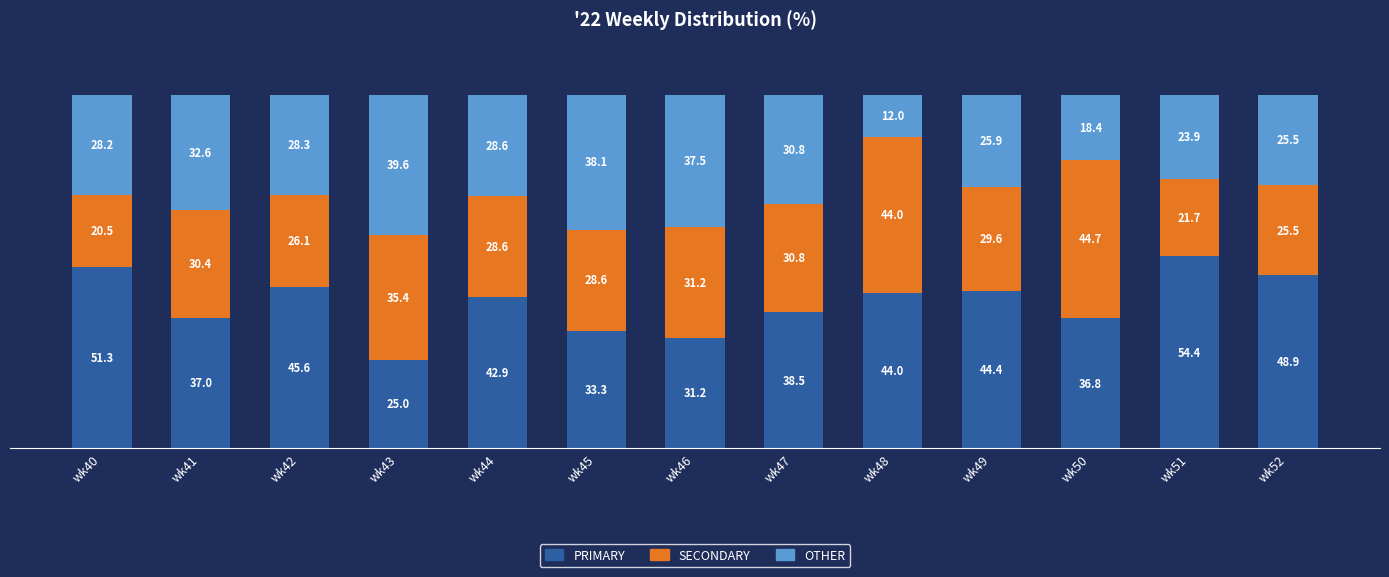

Which category has the lowest value in the PRIMARY series?

wk43